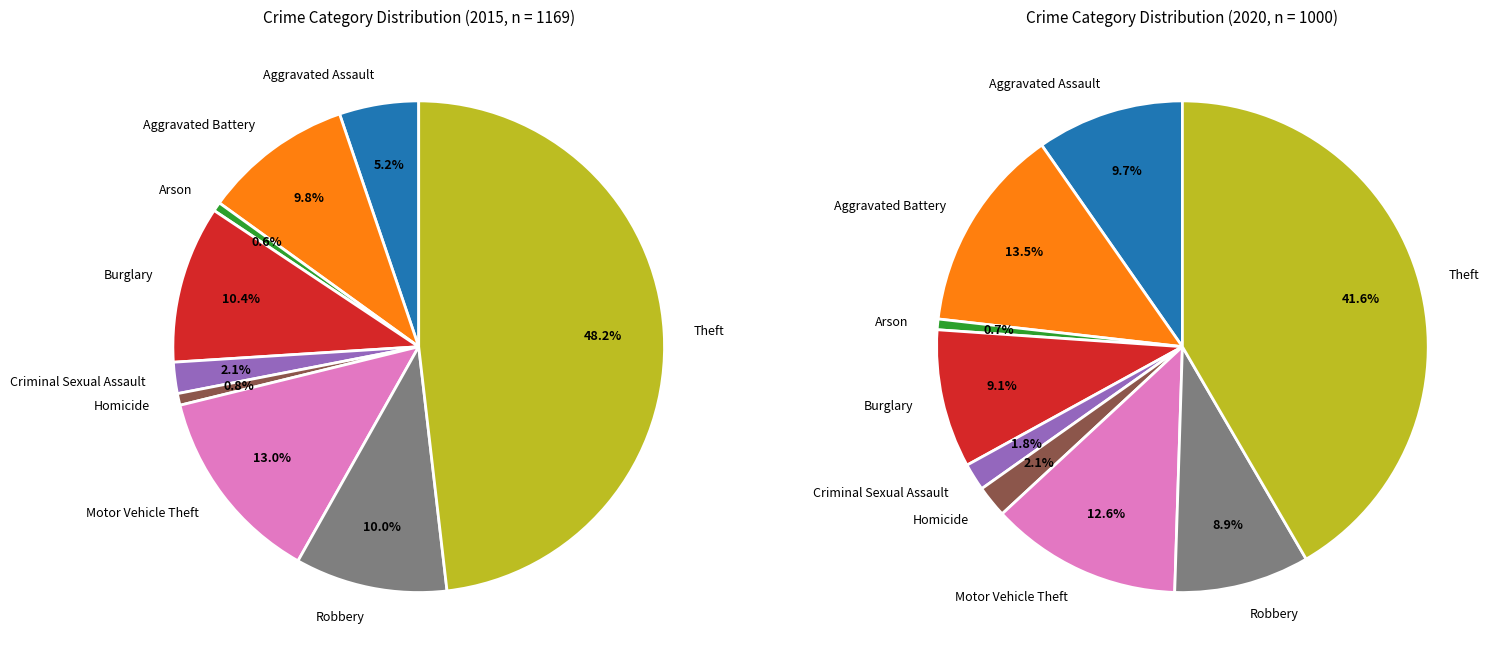

Combined, do Burglary and Theft account for over 50%?

Yes